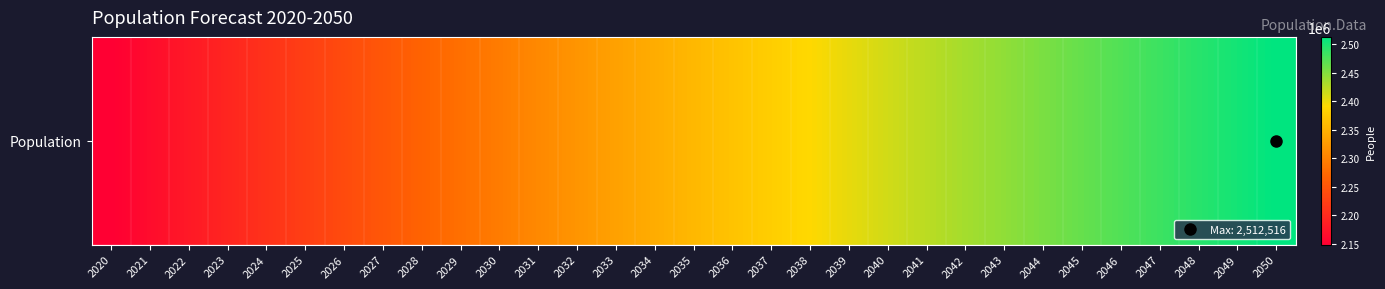

The value at 2020 is 639712. True or false?

False